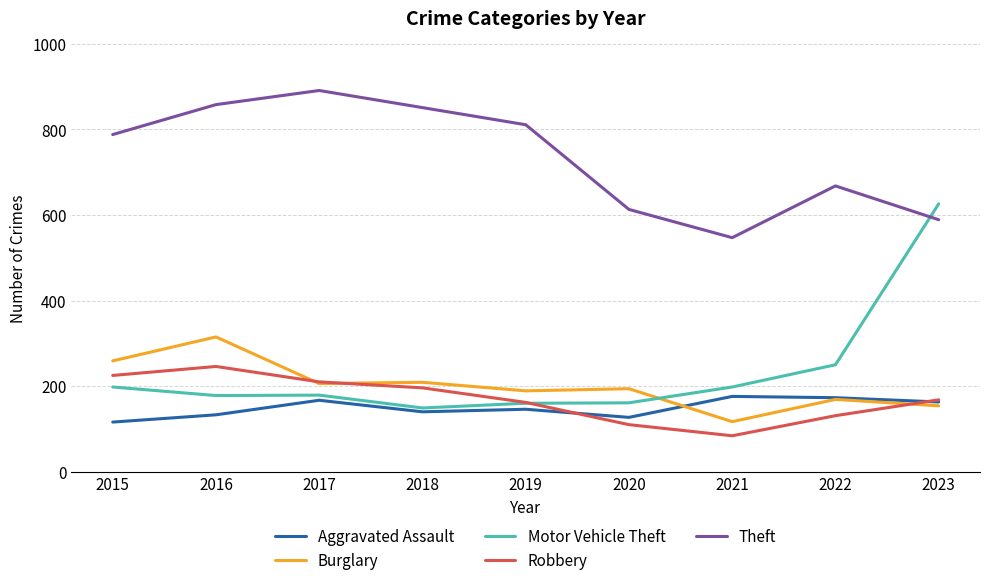

Read the Burglary value at 2022, to the nearest 50.

150